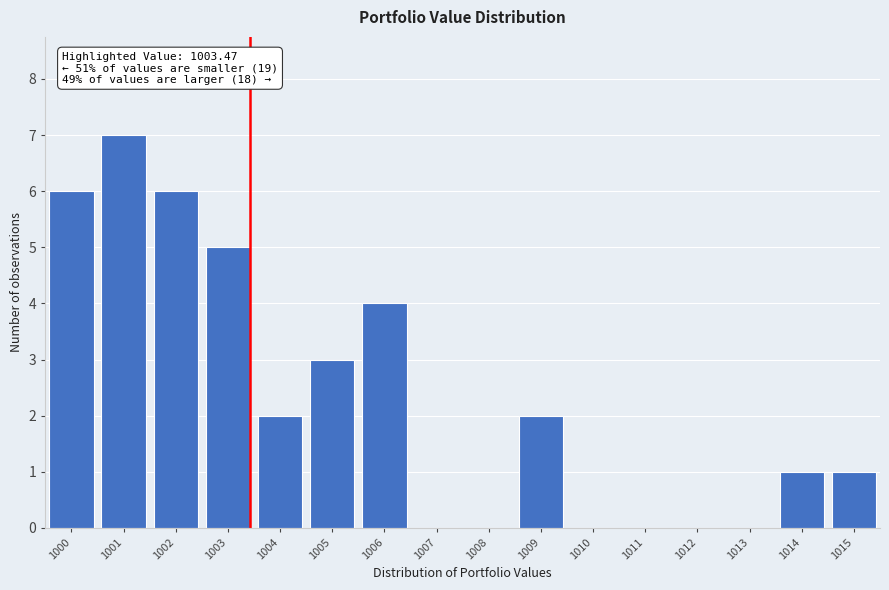

Reading left to right, list all the values displayed in this chart.

1000=6	1001=7	1002=6	1003=5	1004=2	1005=3	1006=4	1007=0	1008=0	1009=2	1010=0	1011=0	1012=0	1013=0	1014=1	1015=1